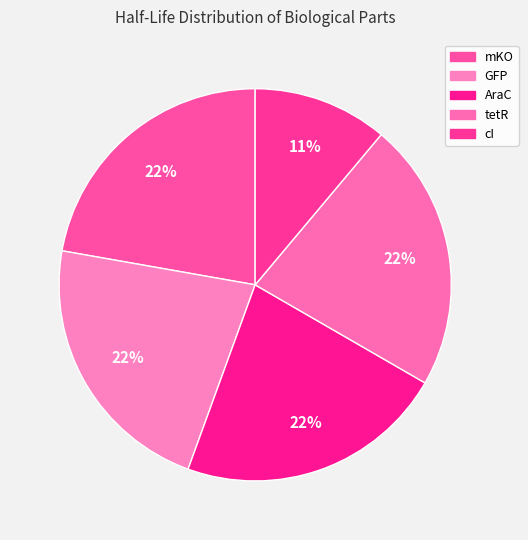

How many slices are in this pie chart?

5